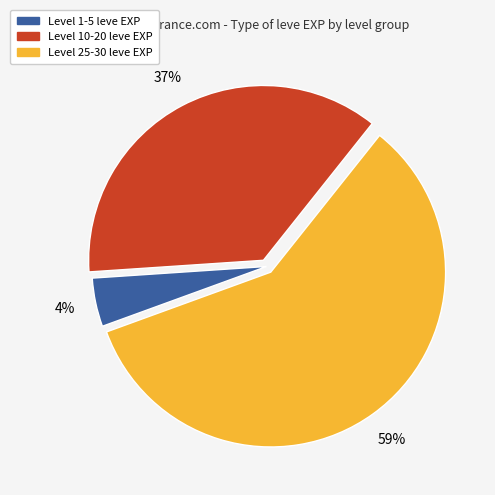

Is there a majority slice in this chart?

Yes